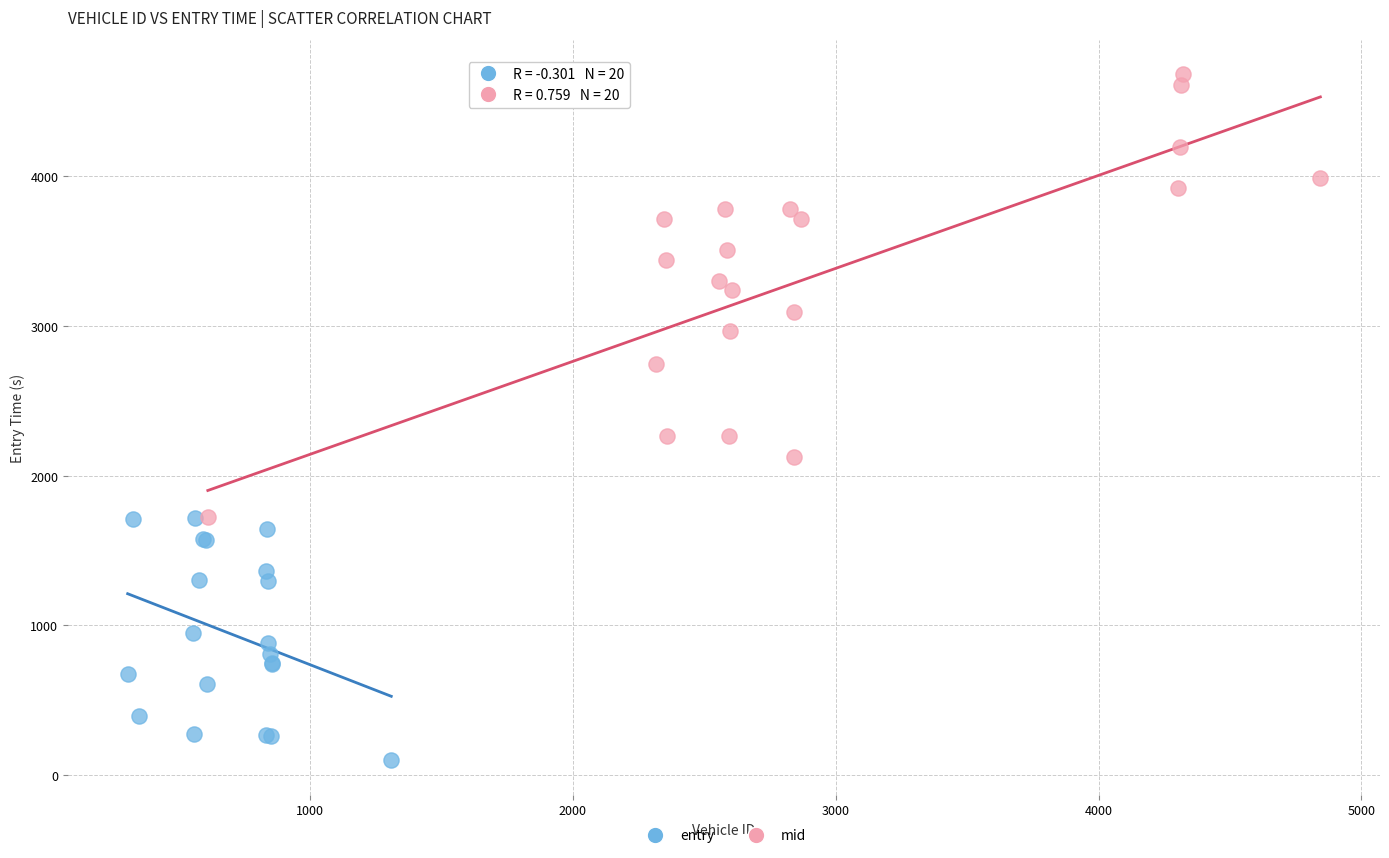

Which series contains the lowest Y value?

entry